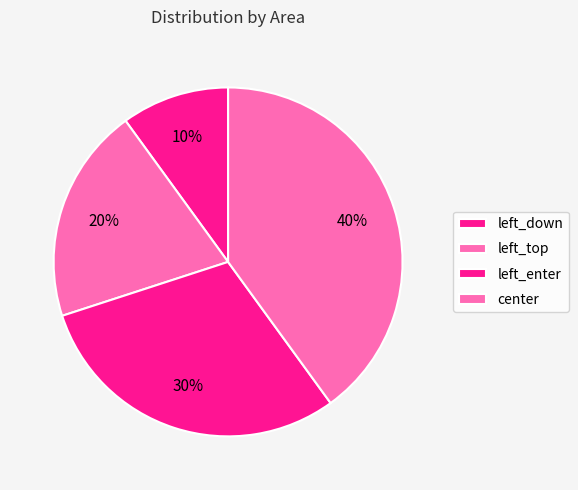

Is the sum of center and left_top greater than half?

Yes